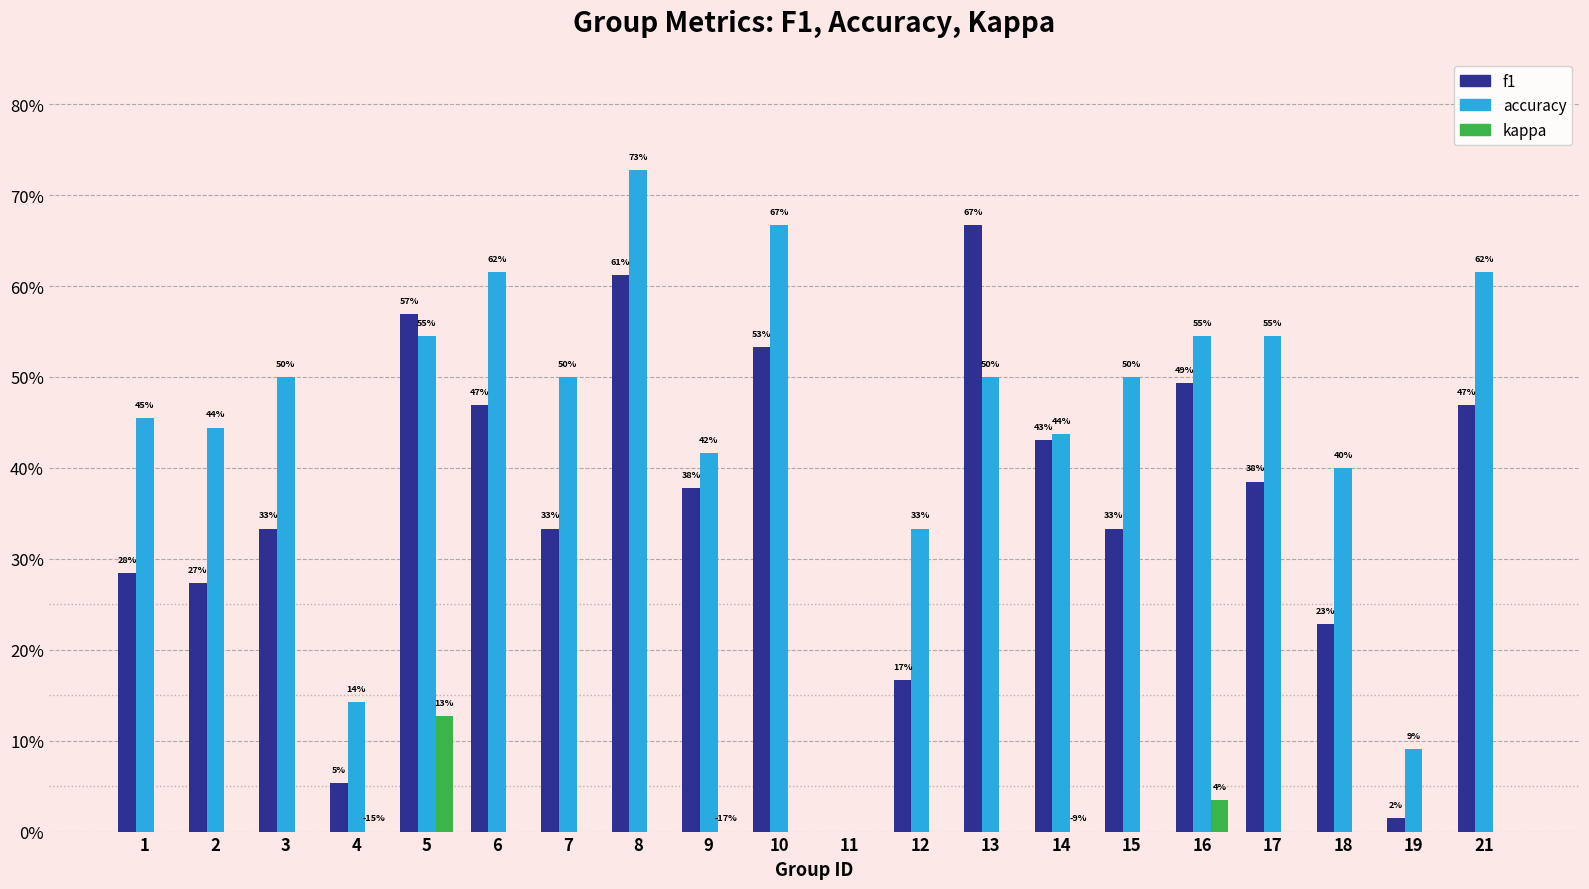

What is the value of the f1 bar at the 13th from the left?

0.7